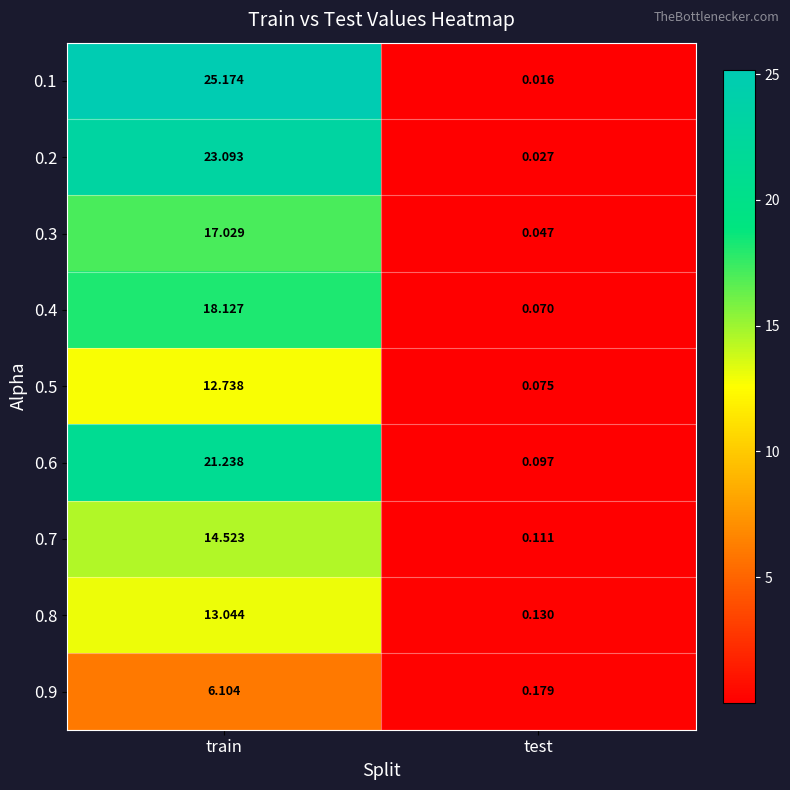

At how many categories does at least one series exceed 4?

1